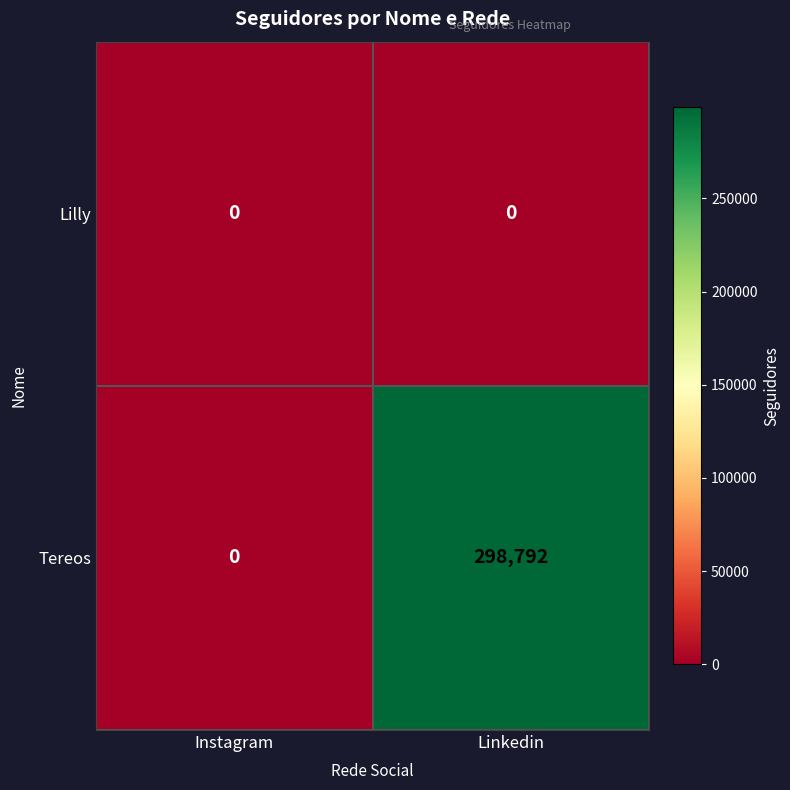

What is the difference between the Tereos values at Linkedin and Instagram?

298792